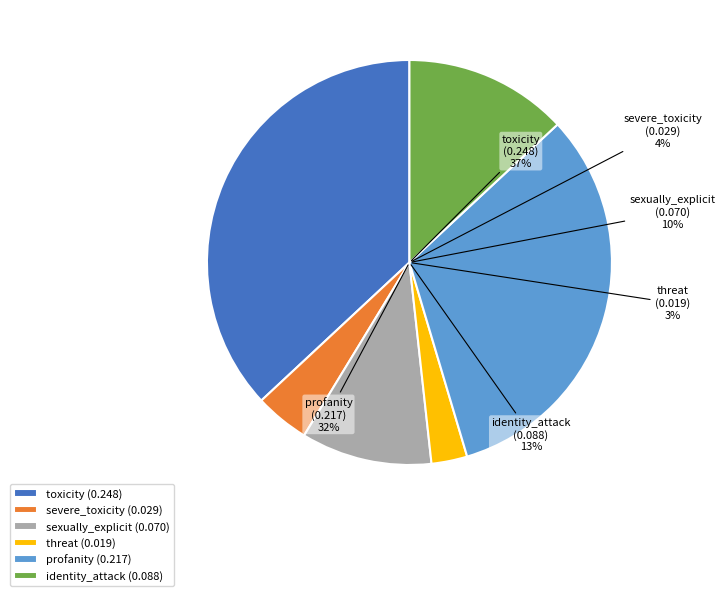

What is the change in value from severe_toxicity to identity_attack?

+0.1